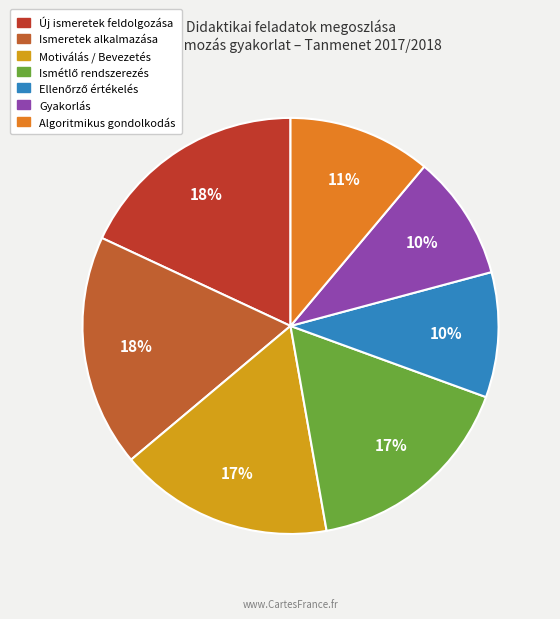

How many segments does this pie chart have?

7